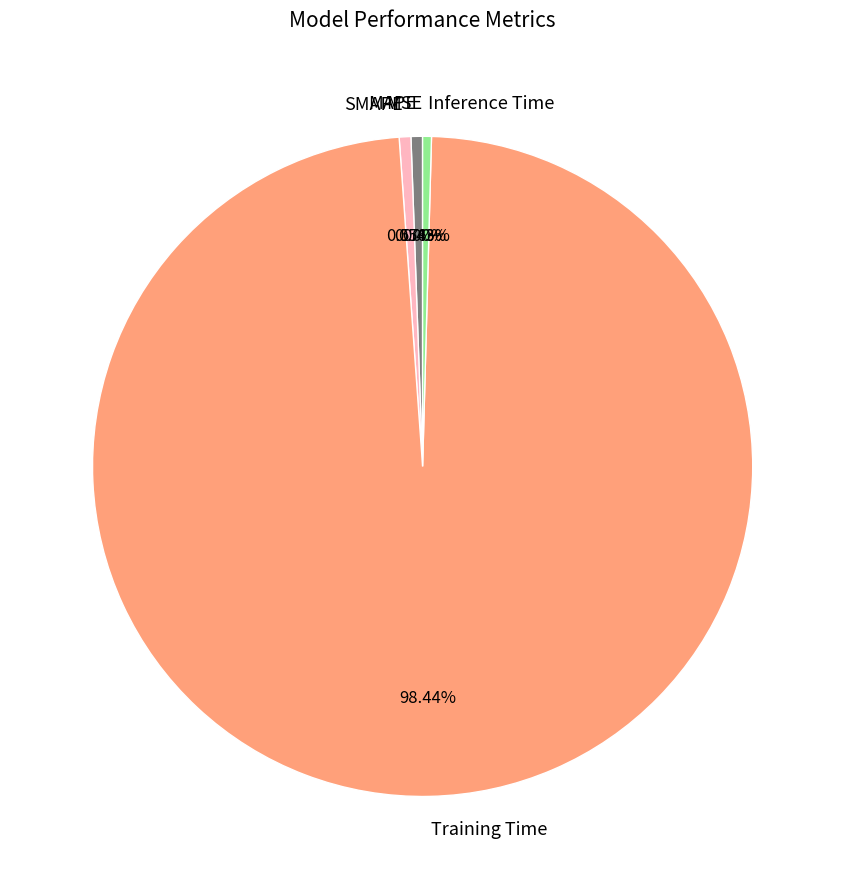

Which slice is the largest?

Training Time